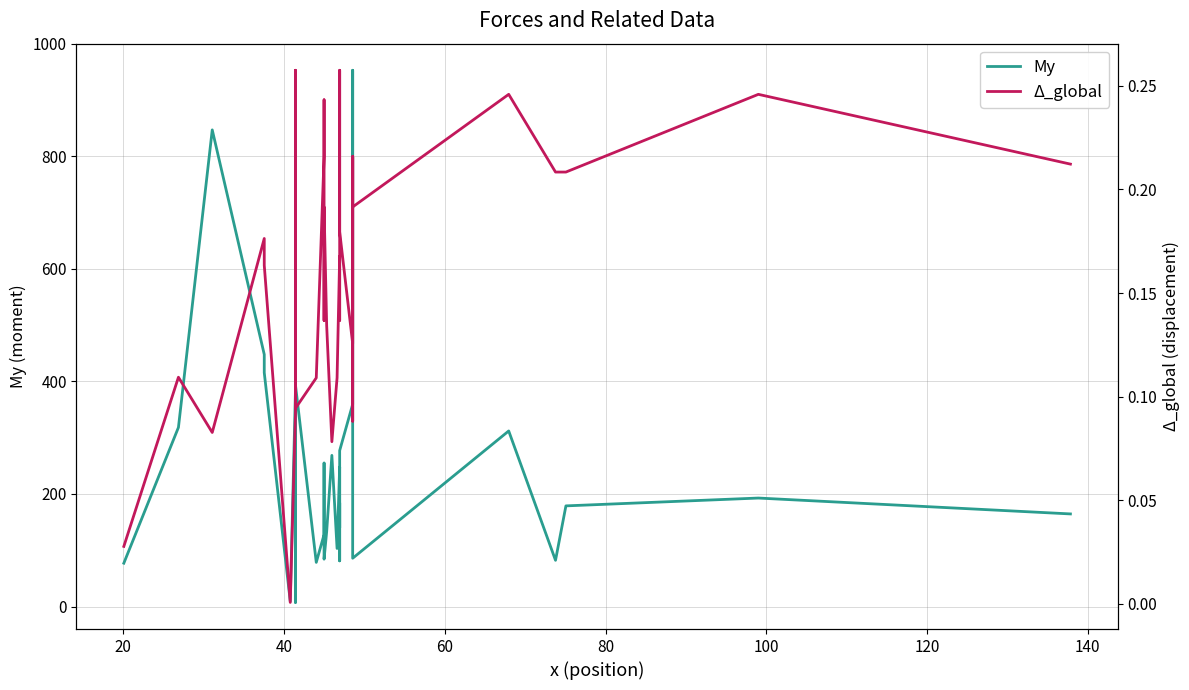

What are all the series names shown in the legend?

My, Δ_global